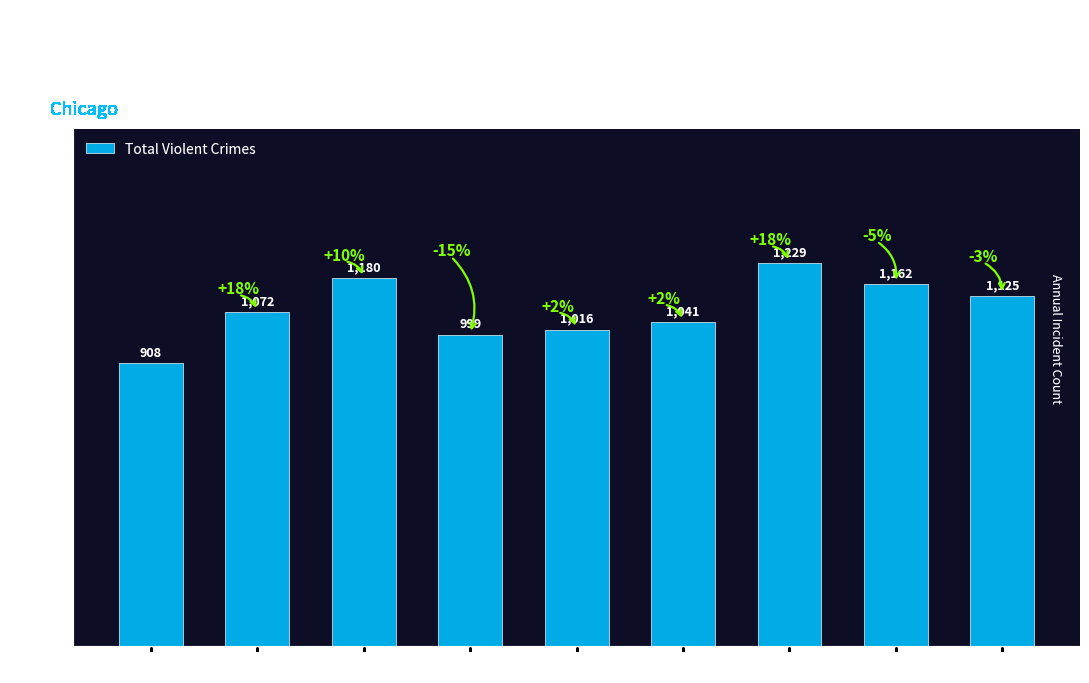

List the labels in order of value, smallest first.

2015, 2018, 2019, 2020, 2016, 2023, 2022, 2017, 2021